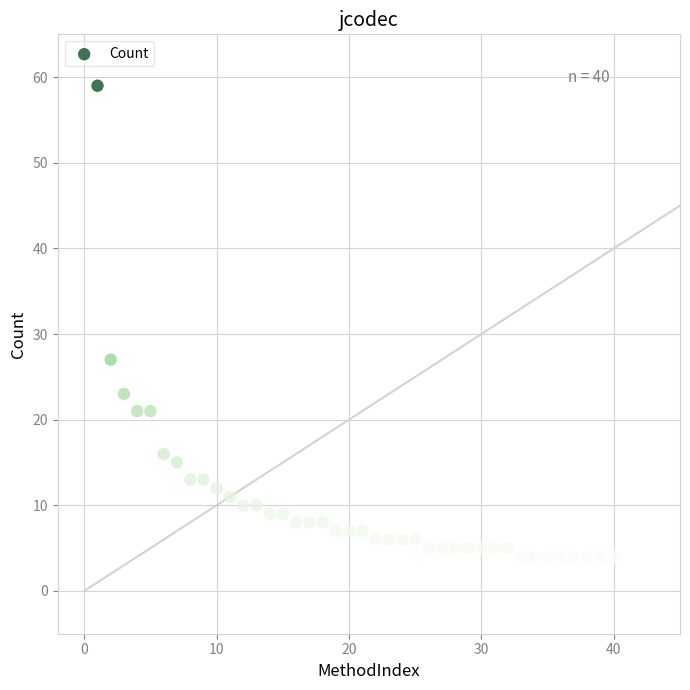

What Y value in the scatter plot is closest to 31?

27